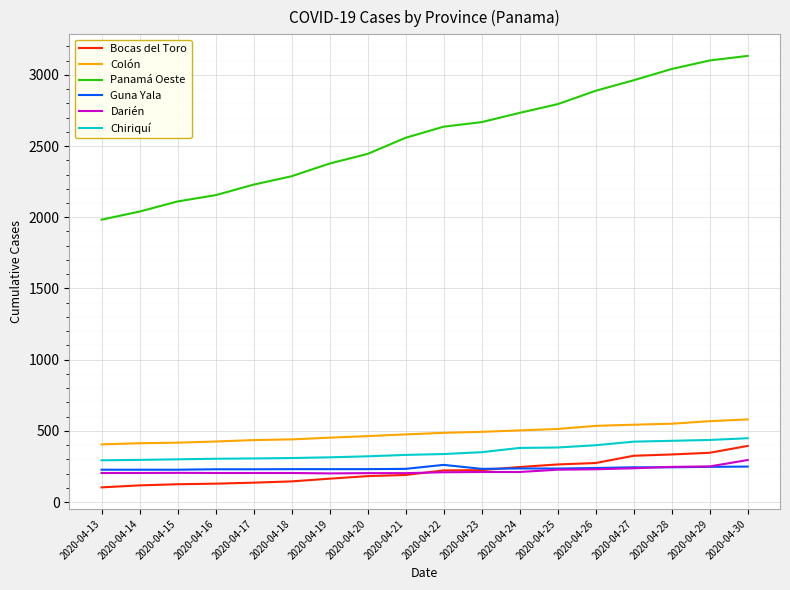

Which series has the largest total across all categories?

Panamá Oeste